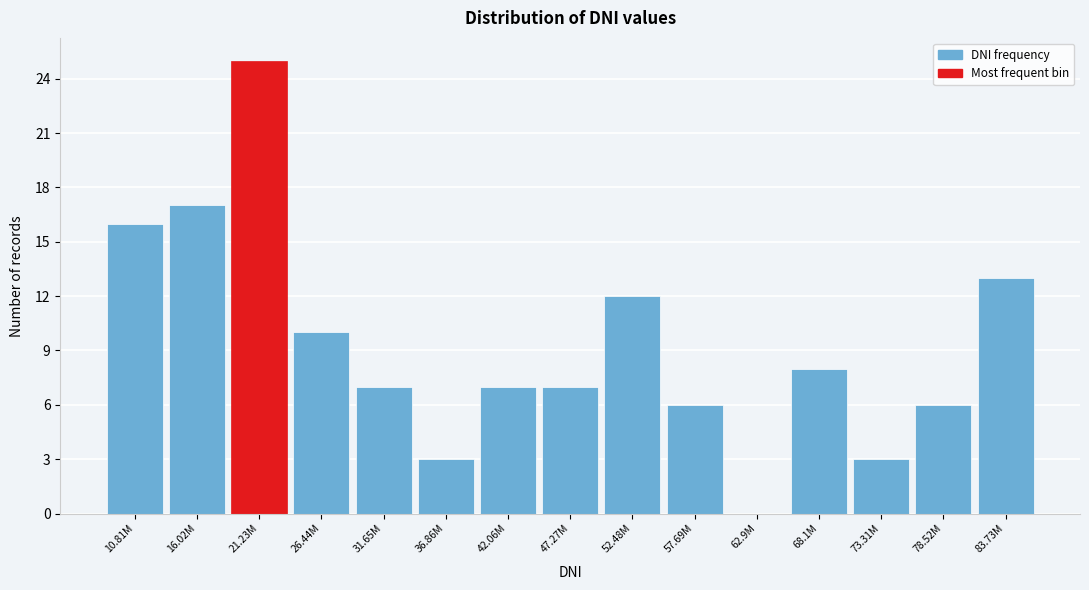

Reading left to right, what are all the values shown in this chart?

10.81M=16	16.02M=17	21.23M=25	26.44M=10	31.65M=7	36.86M=3	42.06M=7	47.27M=7	52.48M=12	57.69M=6	62.9M=0	68.1M=8	73.31M=3	78.52M=6	83.73M=13